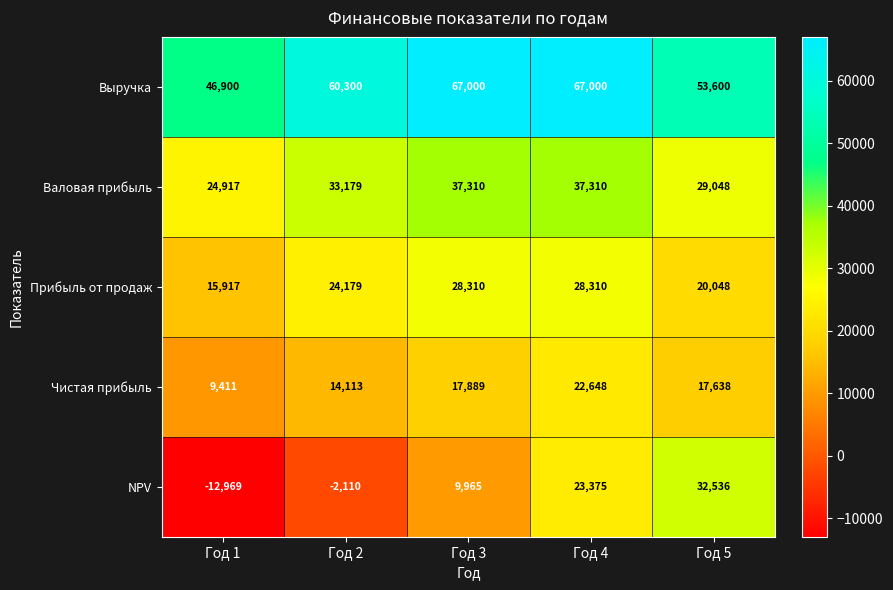

What is the smallest value displayed?

-12969